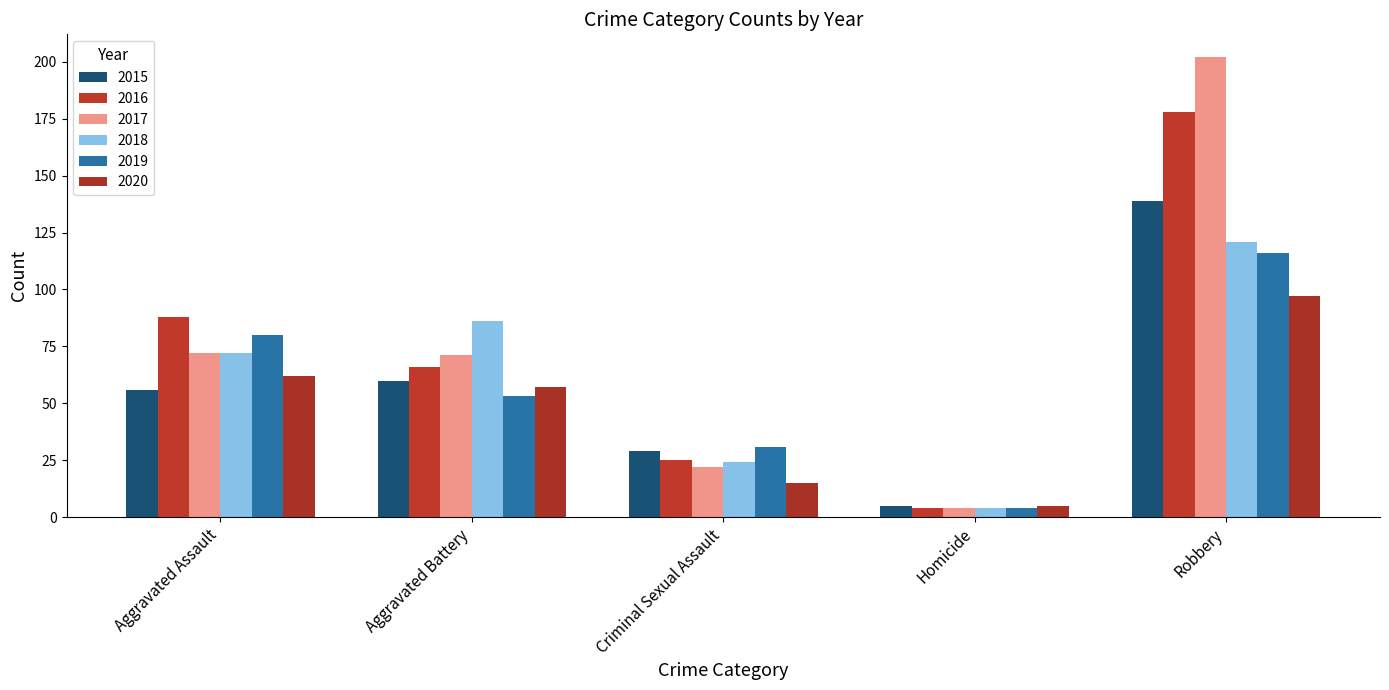

What is the value of the 2019 bar at the 1st from the left?

80